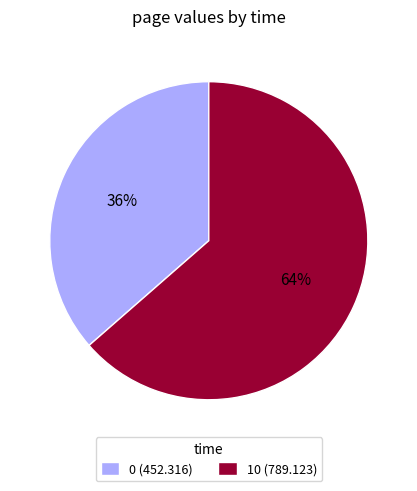

To the nearest percent, what percentage of the pie is 10?

64%